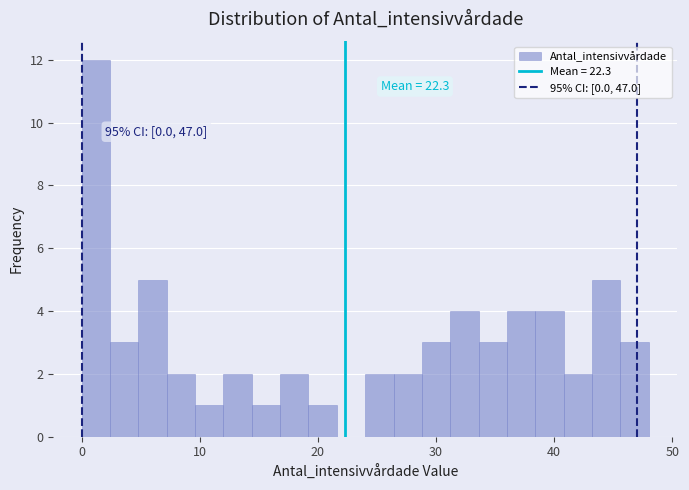

Around what value on the x-axis is the tallest bar? Give the approximate position of its centre, as read against the axis.

1